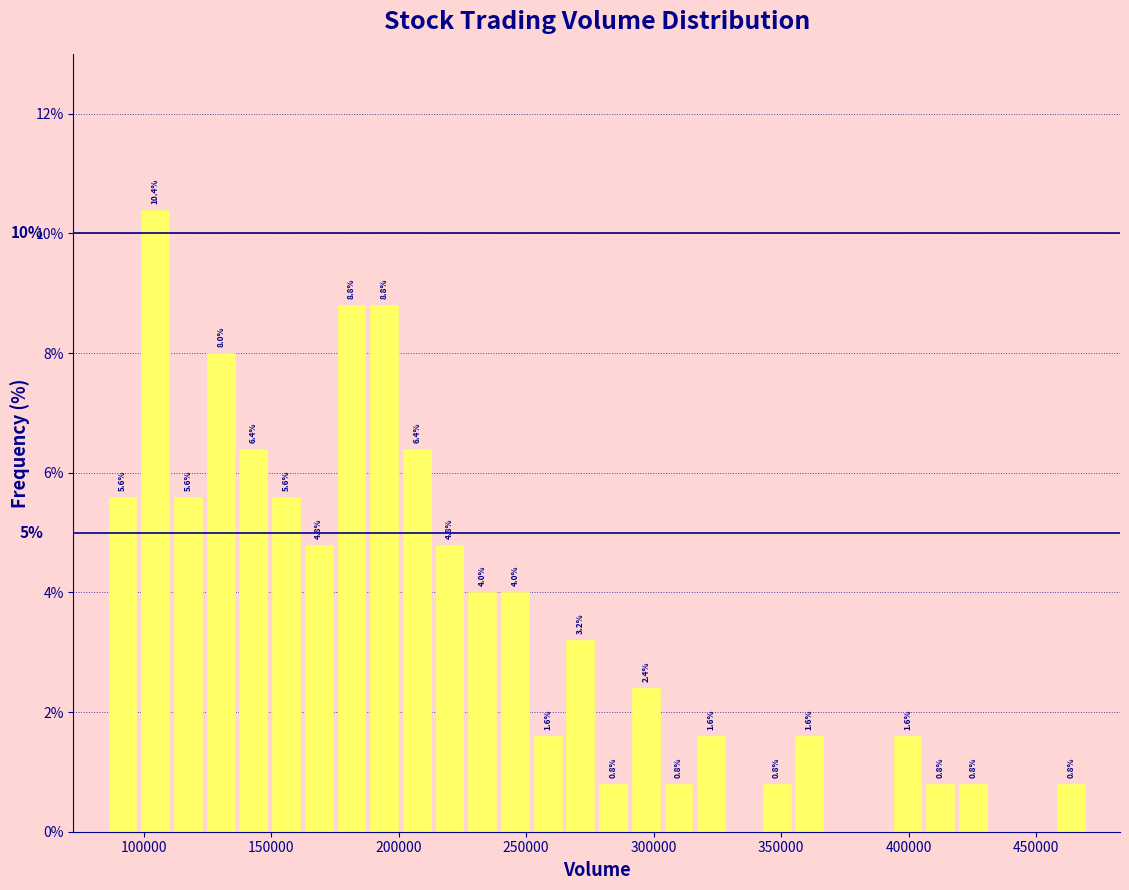

Around what value on the x-axis is the tallest bar? Give the approximate position of its centre, as read against the axis.

105000